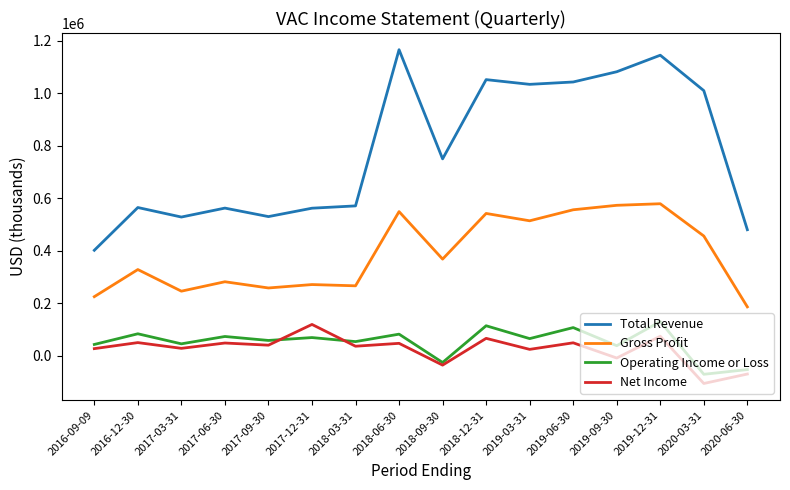

At how many categories does at least one series exceed 359441?

16